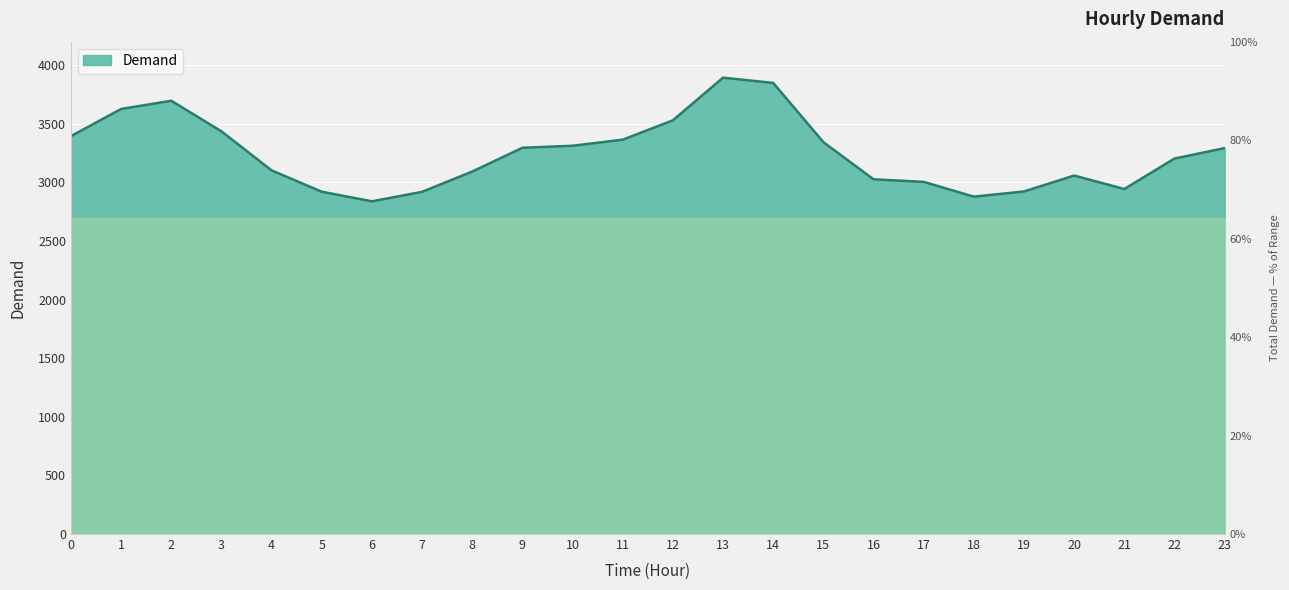

What is the difference between the maximum and minimum values?

1055